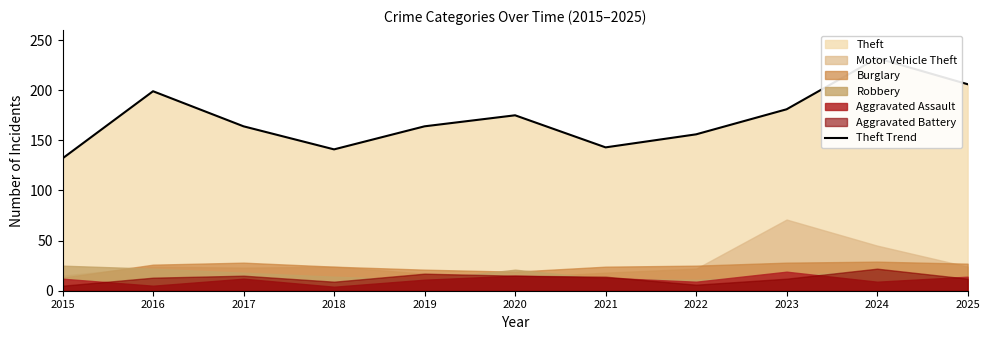

How many interior local peaks (higher than both neighbors) does the data have?

3